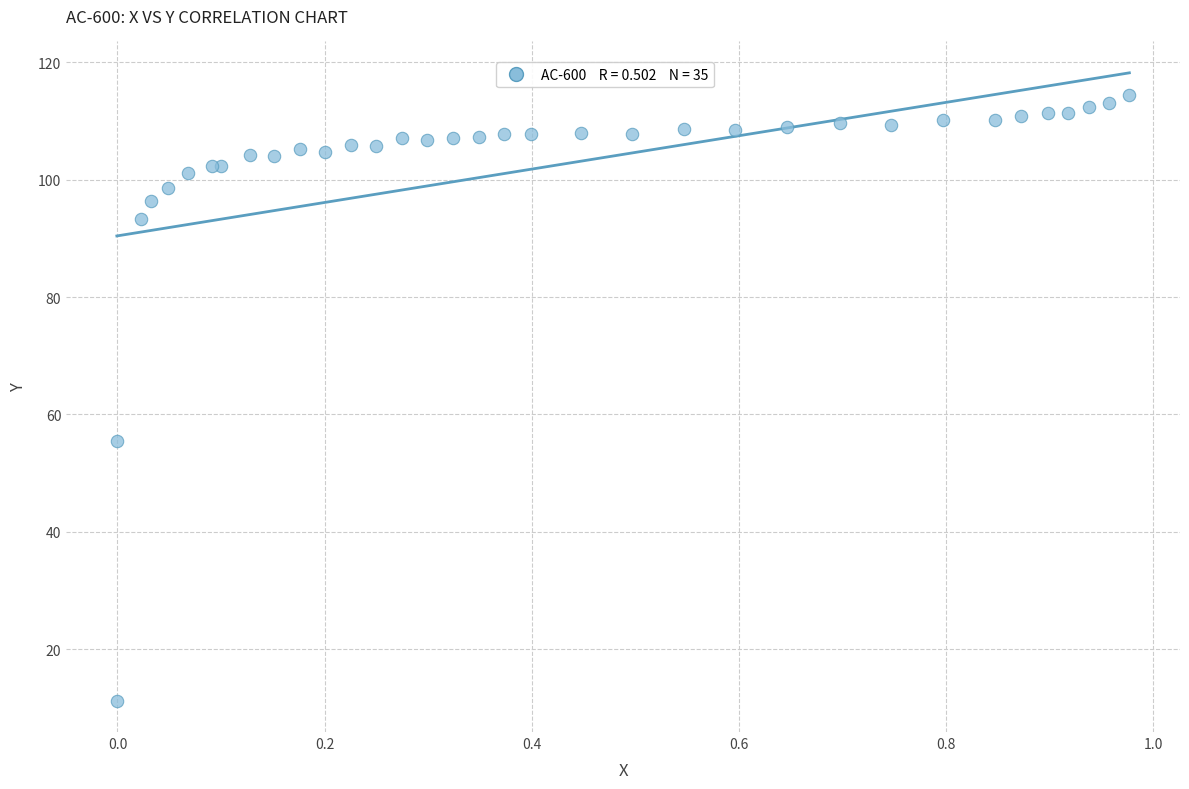

What Y value in the scatter plot is closest to 62?

55.4